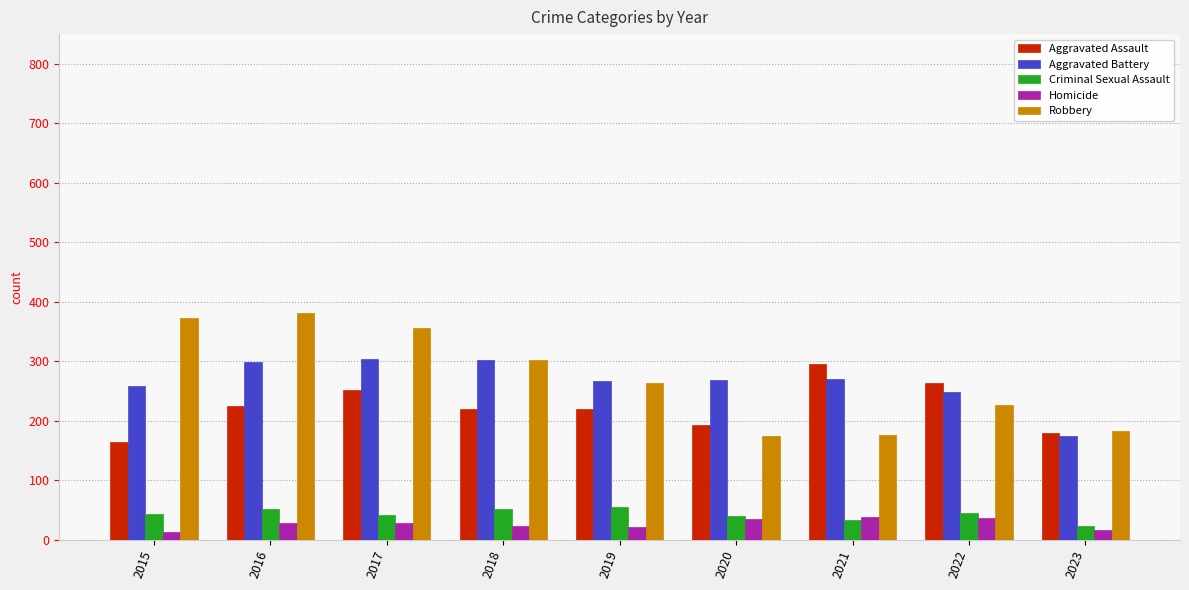

What value does the Aggravated Assault series have at 2016?

225